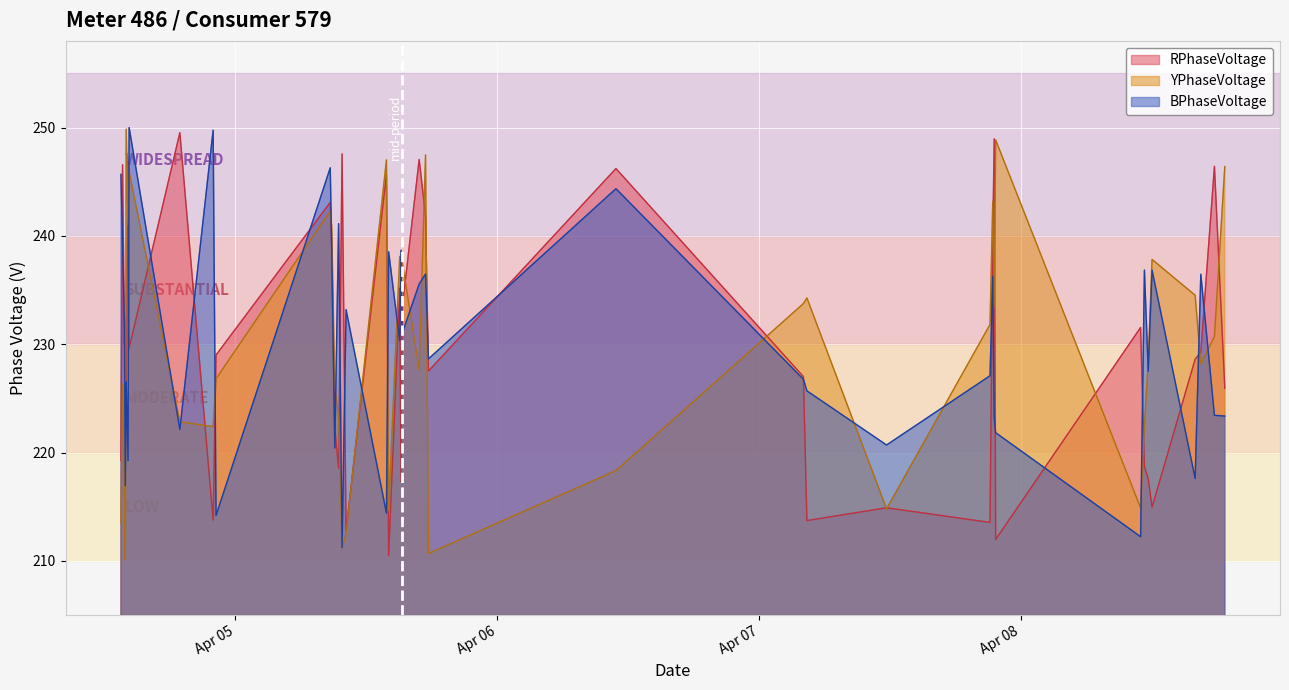

What is the lowest value of the YPhaseVoltage series?

210.1